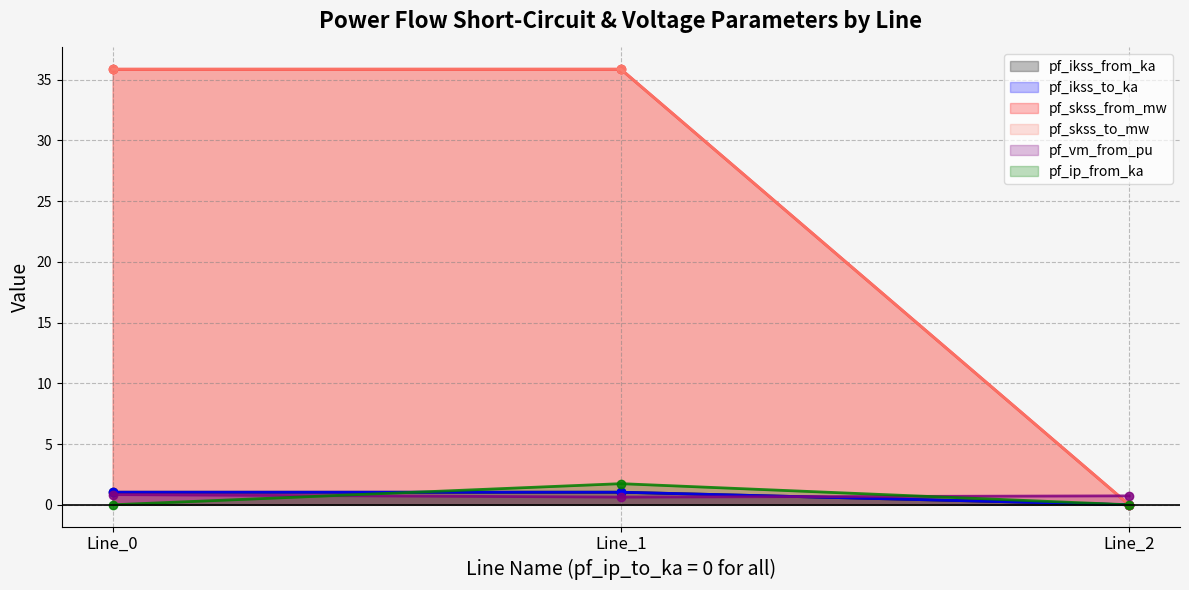

Which has a higher value, Line_2 or Line_0?

Line_0